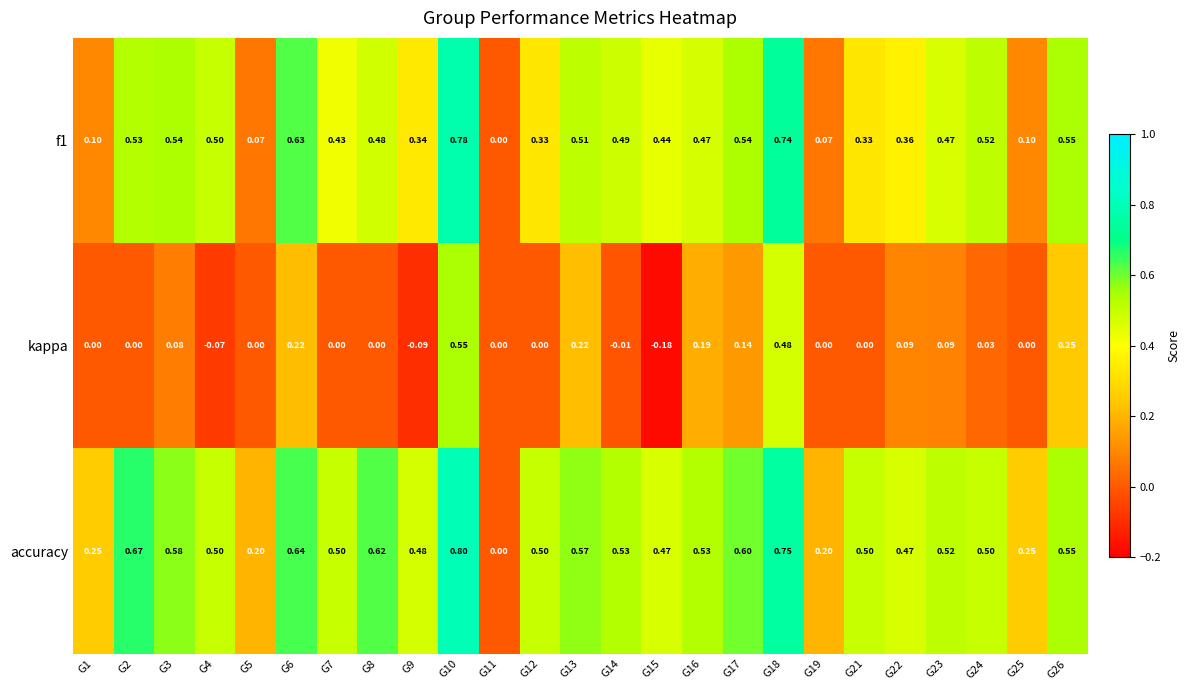

Which series has the largest range (max minus min)?

accuracy